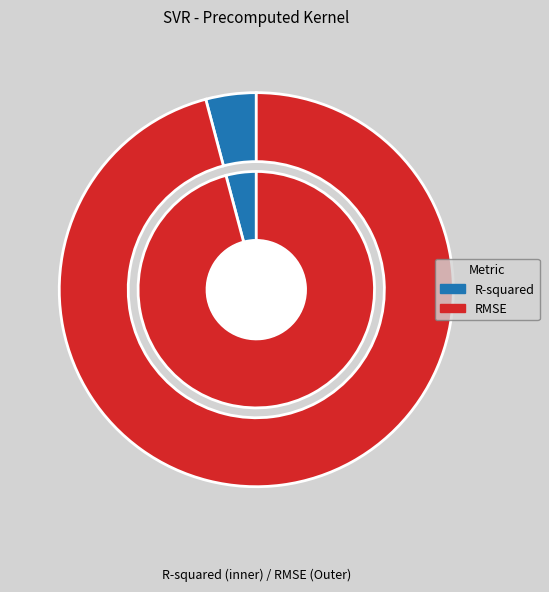

Between RMSE and R-squared, which is larger?

RMSE